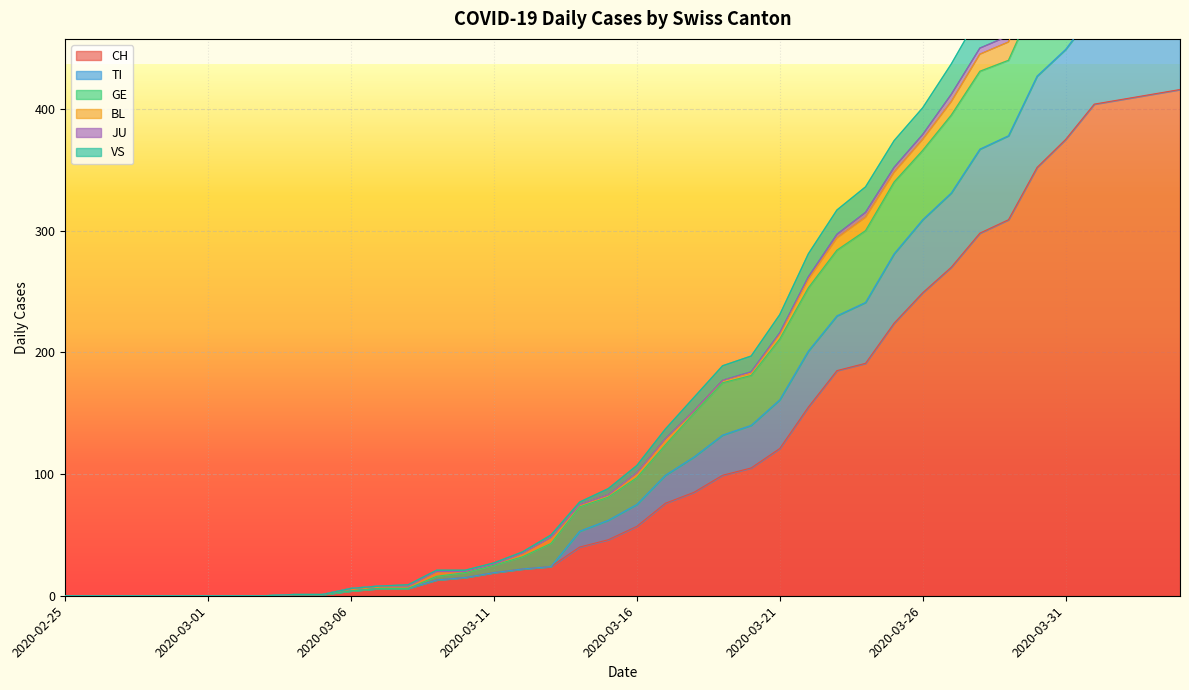

How many values in the GE series exceed 22?

19